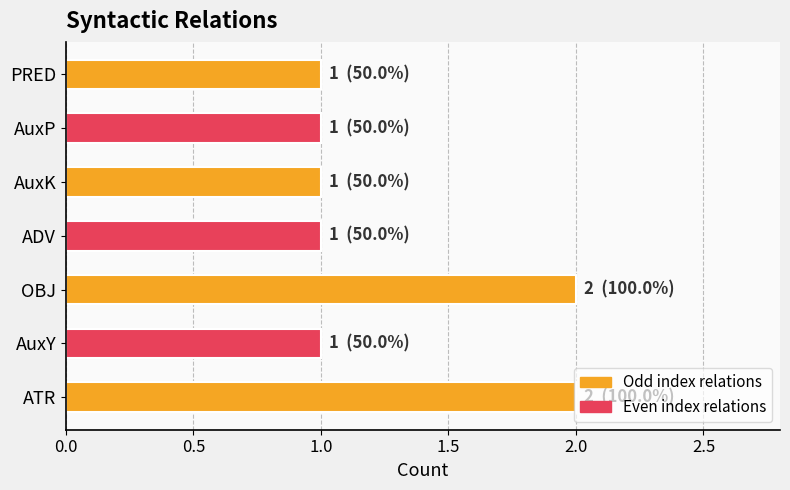

True or false: the data shows 1 at ADV.

True